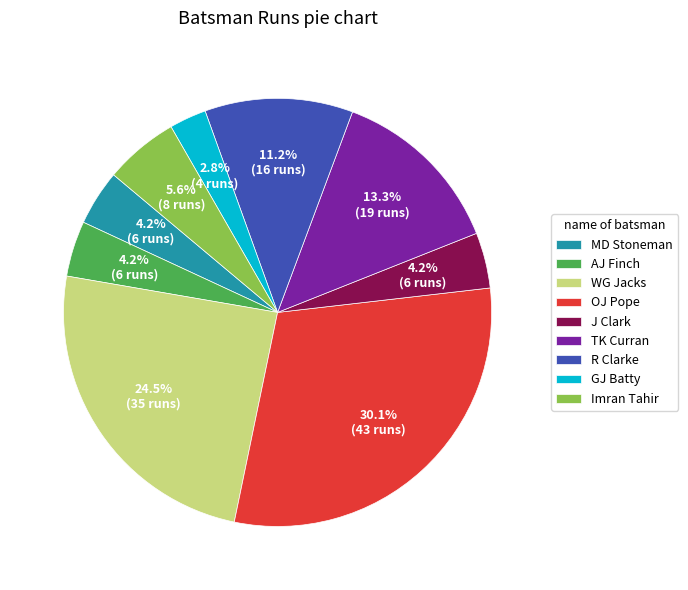

True or false: AJ Finch accounts for 4% of the total.

True